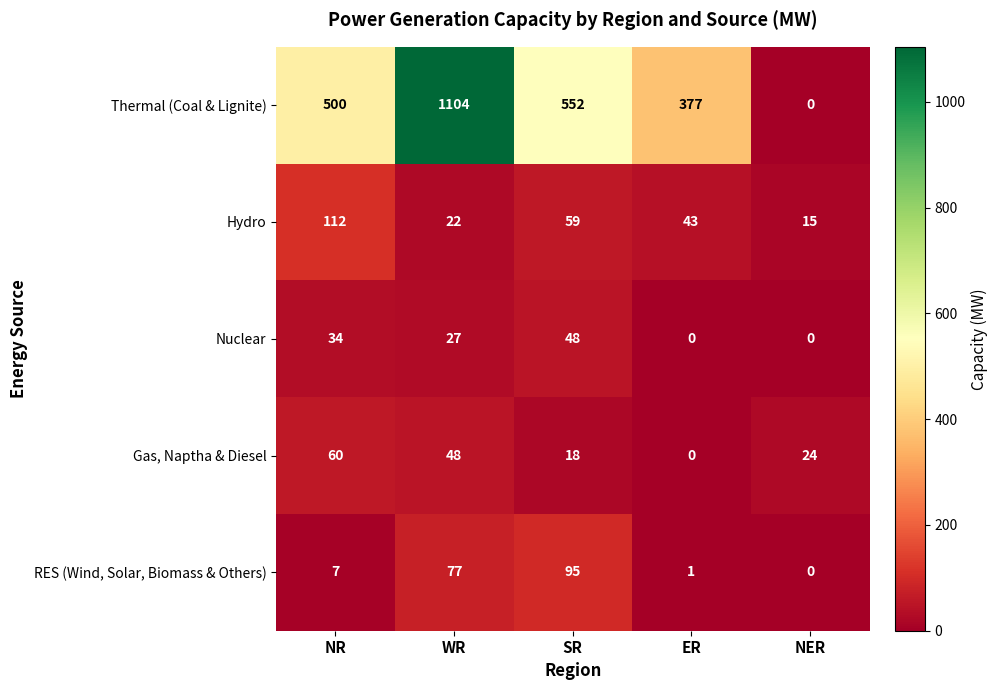

Reading right to left, transcribe all the data shown in this chart.

Thermal (Coal & Lignite): NER=0	ER=377	SR=552	WR=1104	NR=500
Hydro: NER=15	ER=43	SR=59	WR=22	NR=112
Nuclear: NER=0	ER=0	SR=48	WR=27	NR=34
Gas, Naptha & Diesel: NER=24	ER=0	SR=18	WR=48	NR=60
RES (Wind, Solar, Biomass & Others): NER=0	ER=1	SR=95	WR=77	NR=7